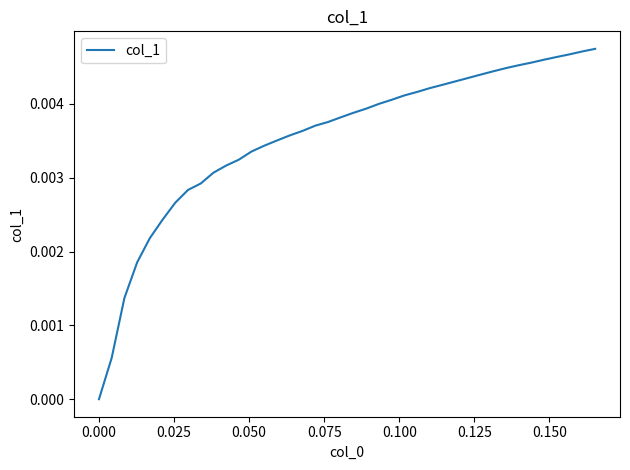

Count the number of data series in this chart.

1